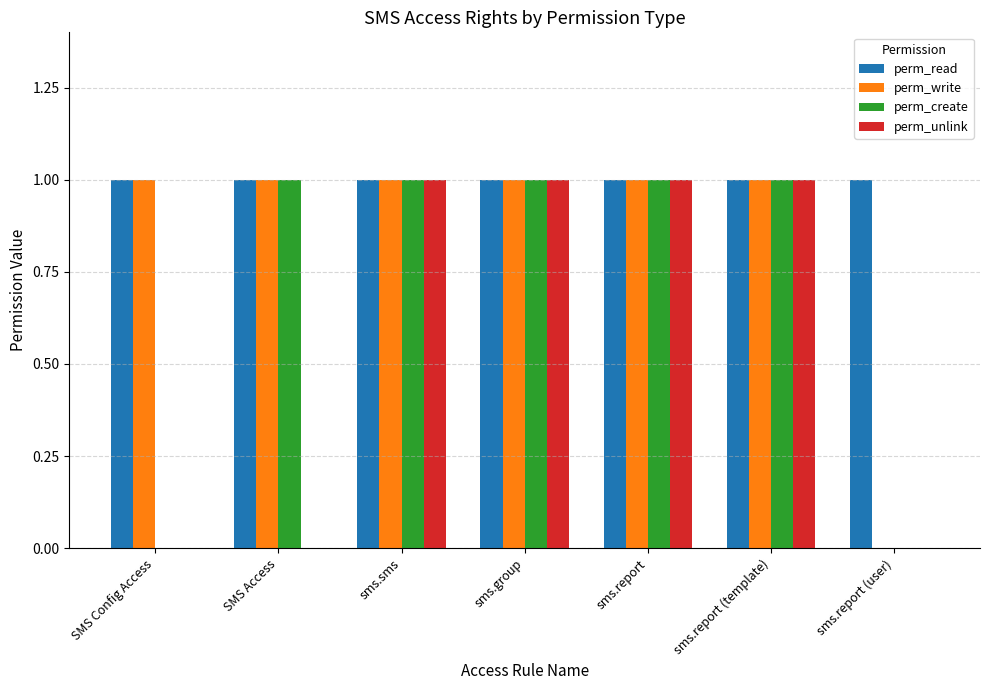

What is the sum of all perm_create values?

5